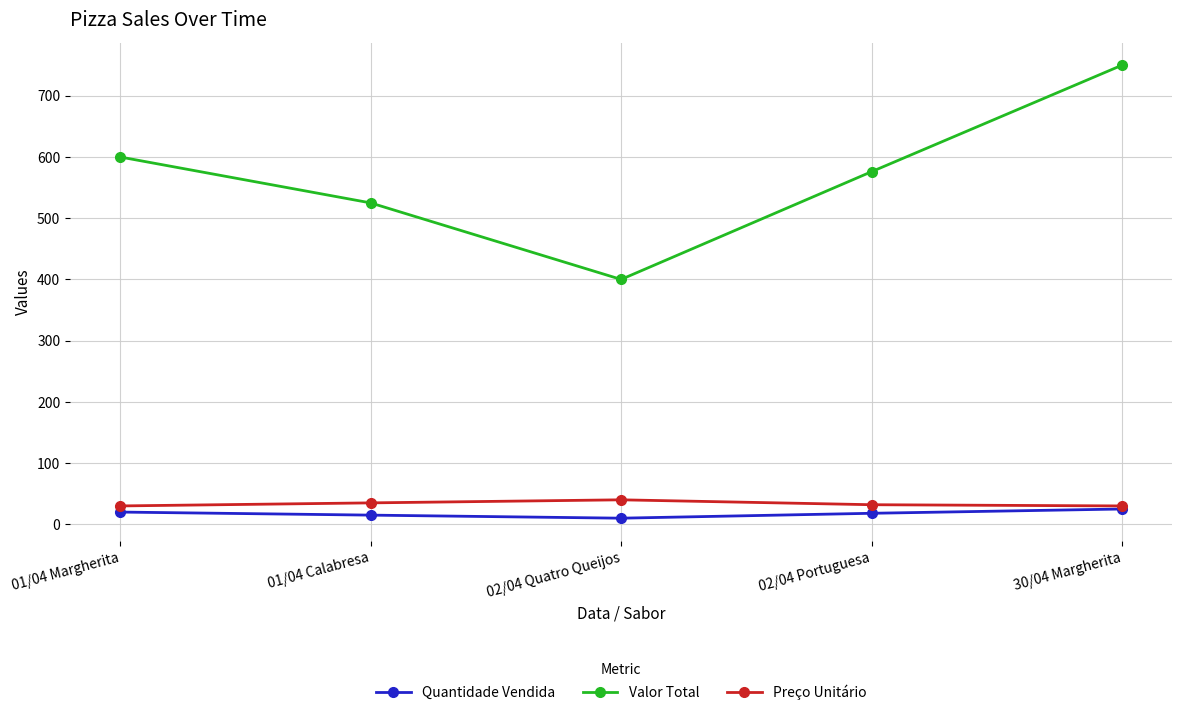

At which category does Valor Total reach its first local valley?

02/04 Quatro Queijos